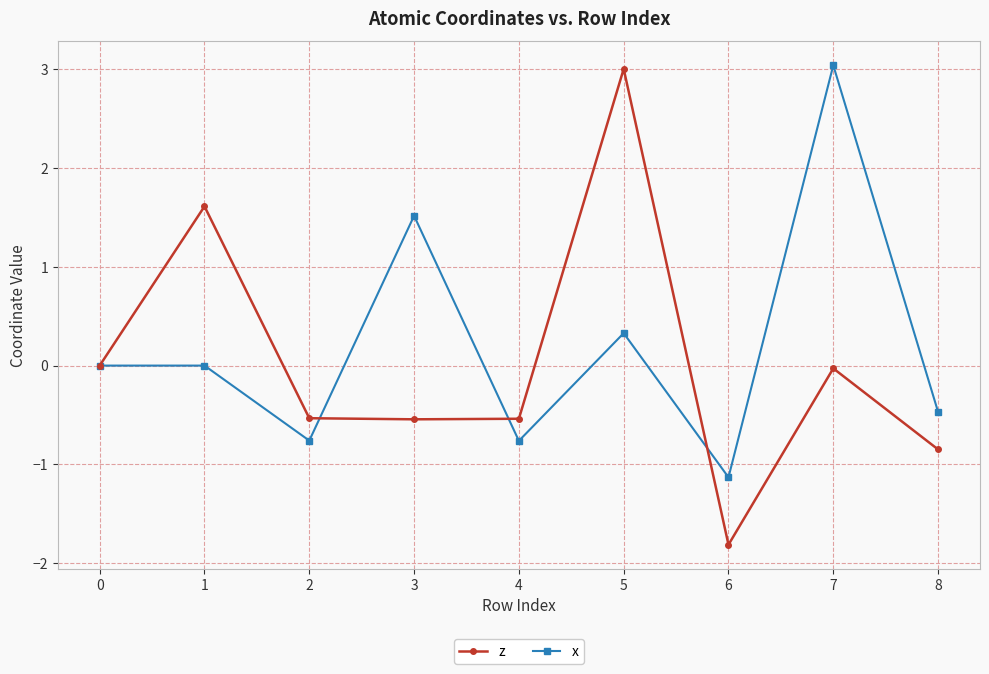

Which series has the widest spread of values?

z